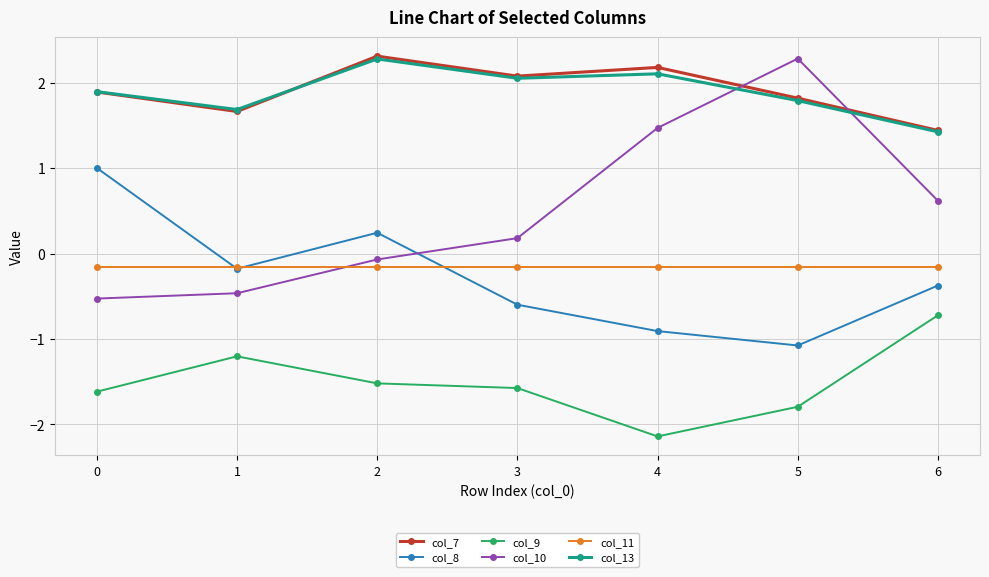

How many data points in col_9 are above -1?

1